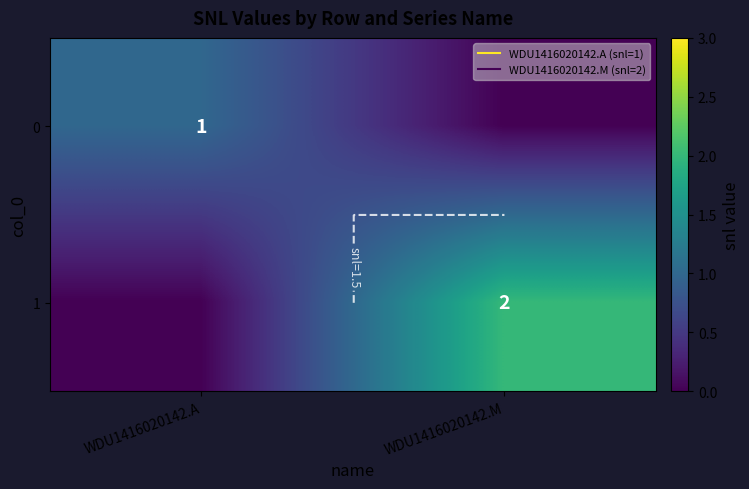

How many values in 1 are above zero?

1